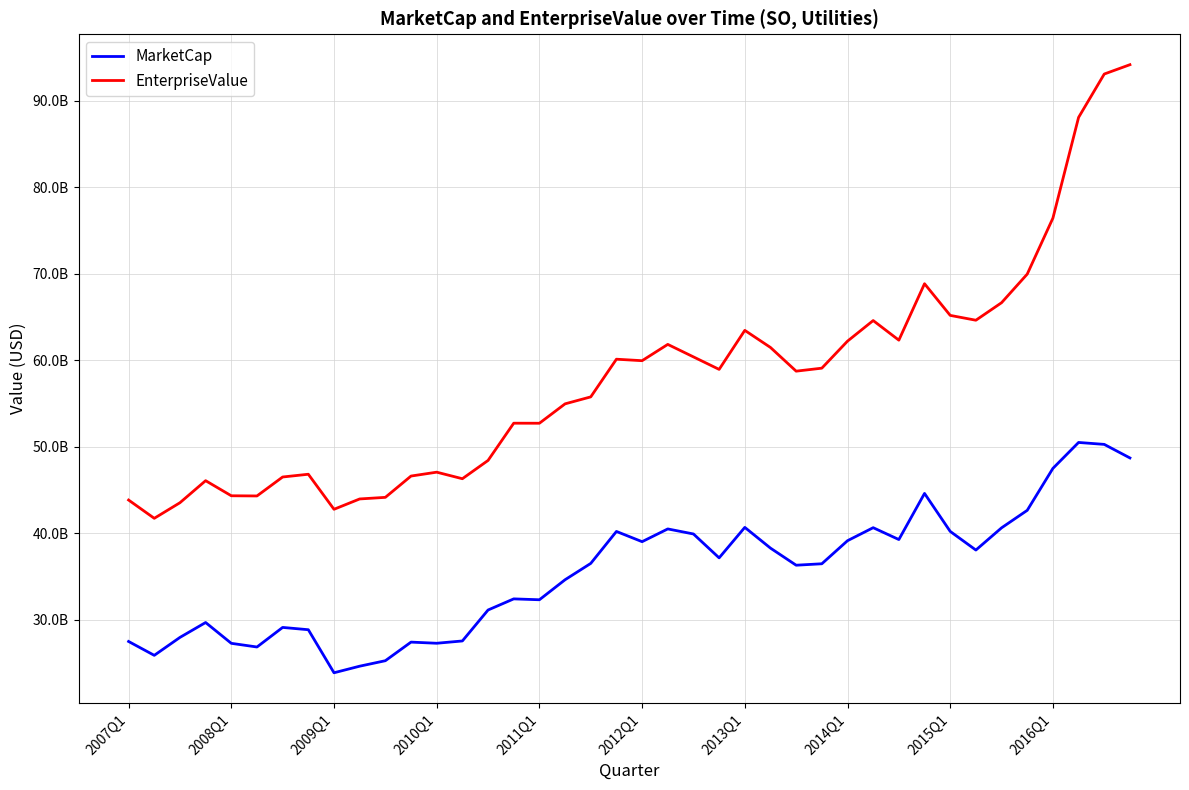

Reading left to right, extract all data points from this chart.

MarketCap: 27496992350.0	25893647730.0	27966399040.0	29688312500.0	27282601500.0	26857740240.0	29120123180.0	28854746000.0	23879251960.0	24639707680.0	25272660000.0	27422360000.0	27290680000.0	27555840000.0	31132640000.0	32419040000.0	32317280000.0	34632015218.4	36519893724.1	40211665932.5	39030247361.2	40503095682.9	39920398915.7	37159080000.0	40682053699.4	38285694066.2	36310075684.3	36476903000.0	39142254146.3	40646712071.0	39276825053.4	44606613000.0	40217813507.9	38062999455.2	40629569679.3	42653764000.0	47501508325.2	50497936833.0	50273973324.0	48707938000.0
EnterpriseValue: 43842532350.0	41730837730.0	43533046040.0	46080312500.0	44336122500.0	44314483240.0	46505910180.0	46823746000.0	42774186960.0	43968078680.0	44153023000.0	46615360000.0	47063145000.0	46306840000.0	48419640000.0	52724040000.0	52718280000.0	54960015218.4	55764893724.1	60119665932.5	59947247361.2	61831095682.9	60387398915.7	58942080000.0	63453053699.4	61476694066.2	58738075684.3	59083903000.0	62206254146.3	64586712071.0	62320825053.4	68842613000.0	65183813507.9	64623999455.2	66649569679.3	69955764000.0	76425508325.2	88064936833.0	93078973324.0	94157938000.0